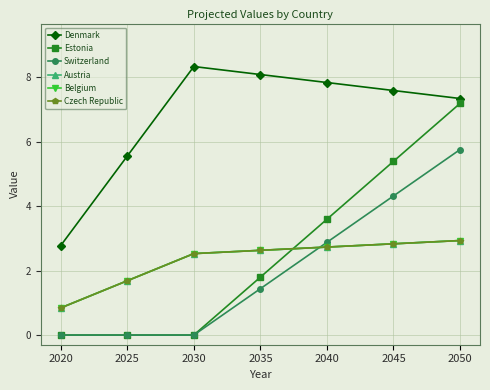

Is it true that Estonia equals 2.2 at 2050?

False